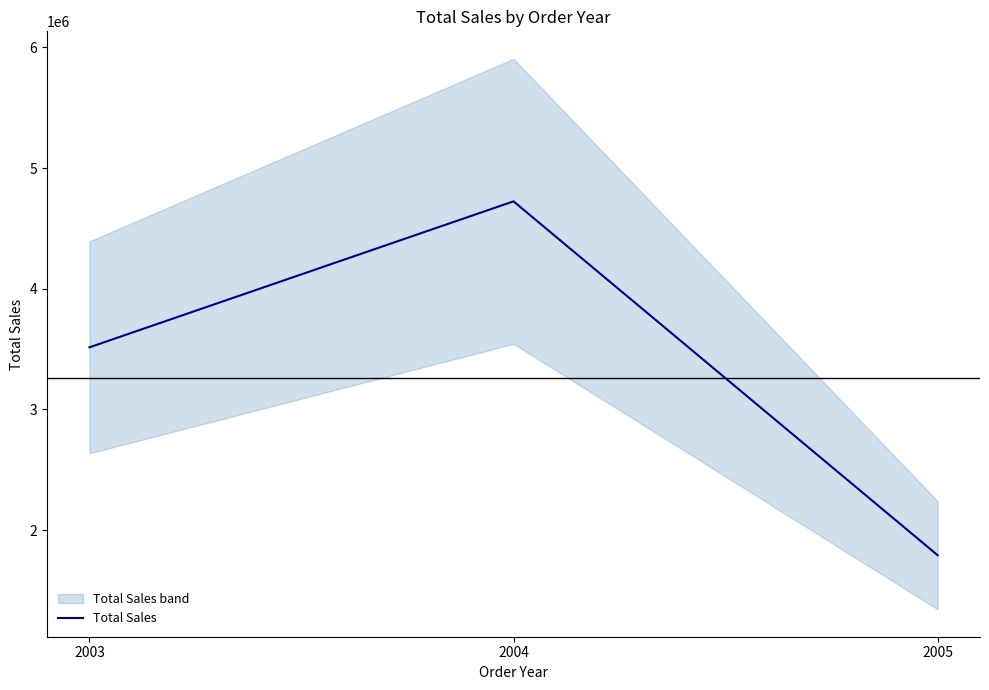

Approximately how many times larger is the value at 2003 compared to 2005?

2.0